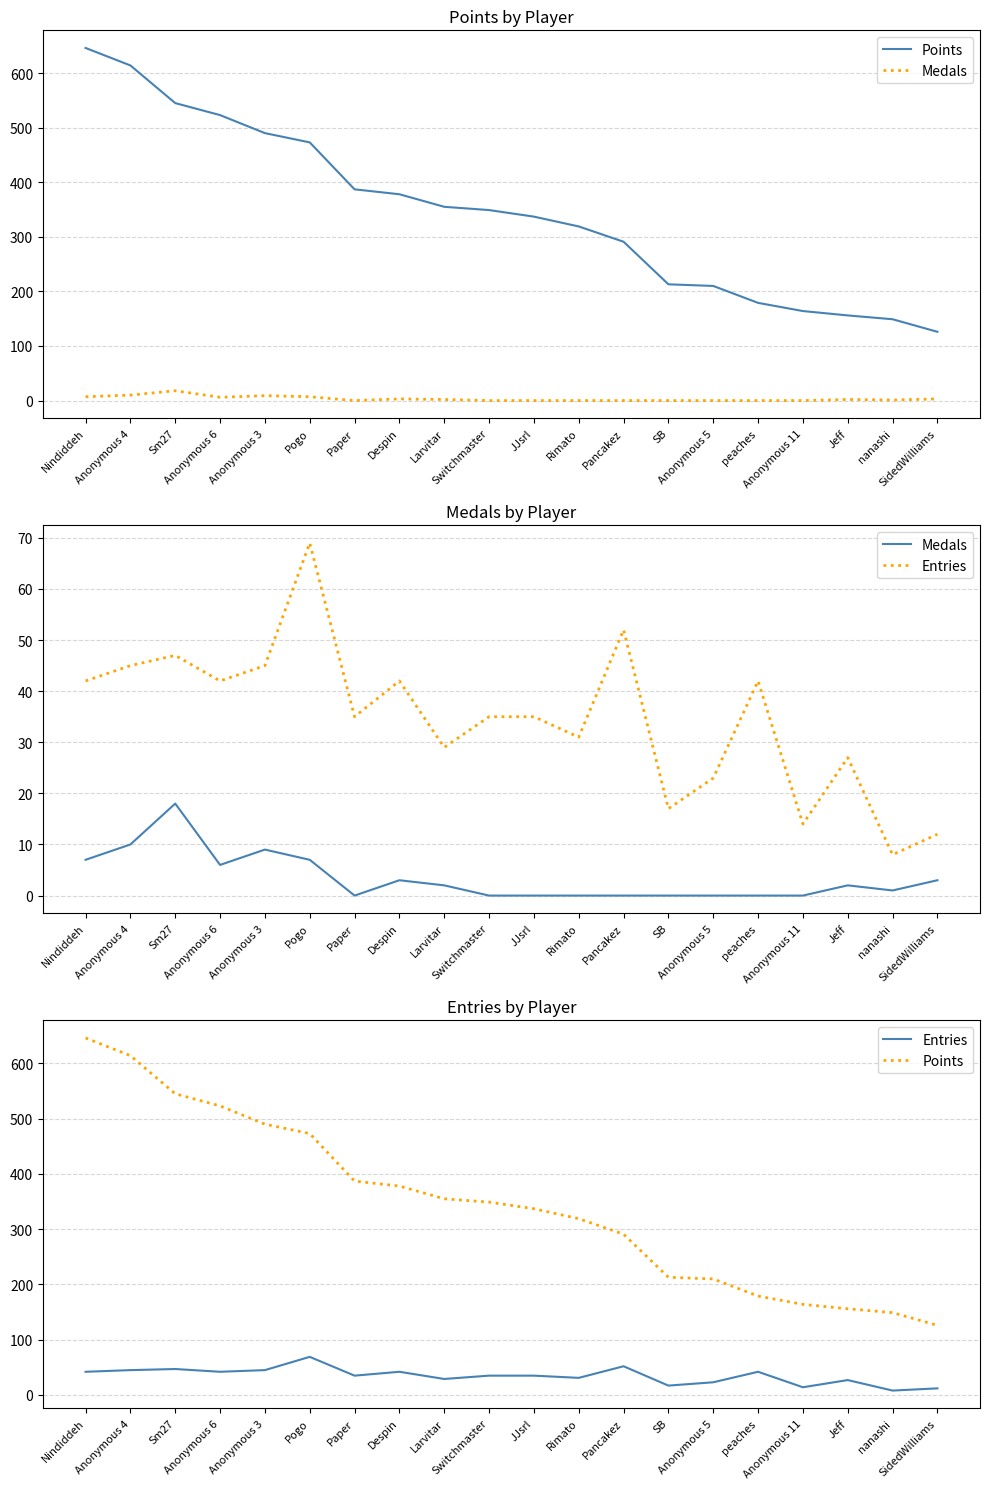

True or false: Entries has a value of 35 at Switchmaster.

True